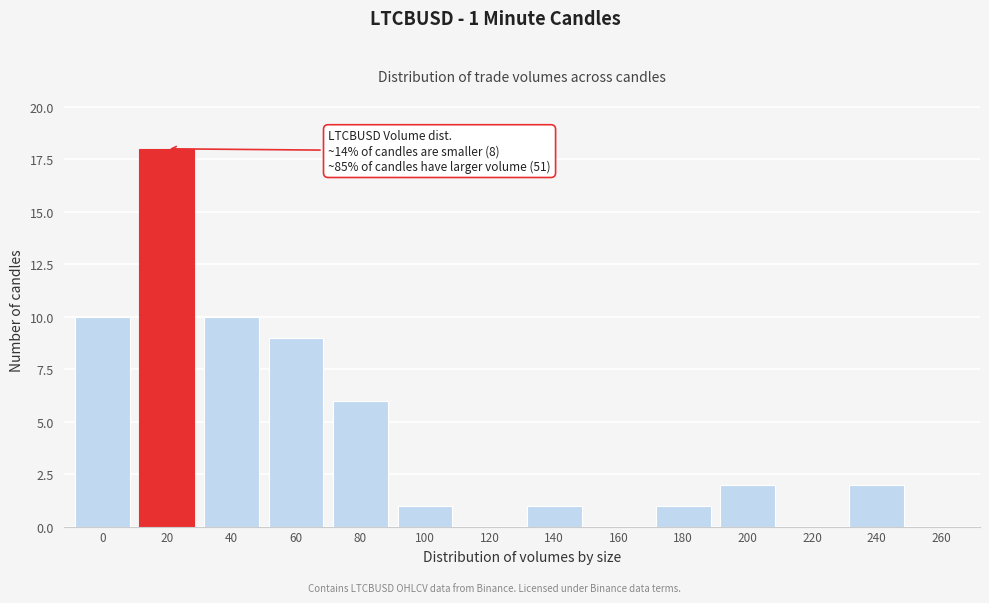

Reading left to right, list all the values displayed in this chart.

0=10	20=18	40=10	60=9	80=6	100=1	120=0	140=1	160=0	180=1	200=2	220=0	240=2	260=0